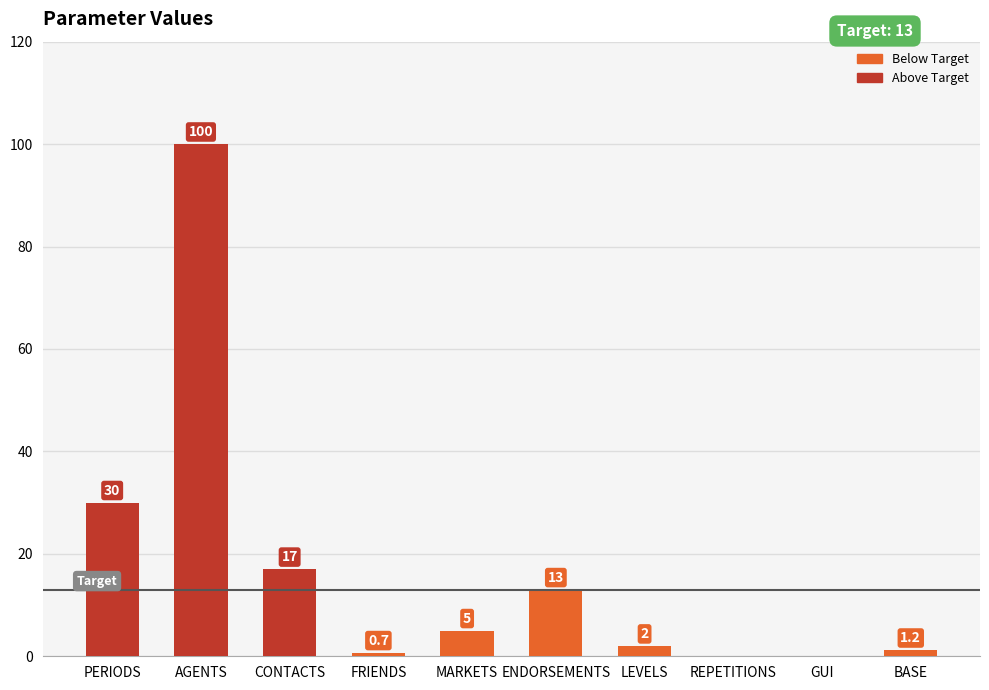

At which label does the data first exceed 5?

PERIODS